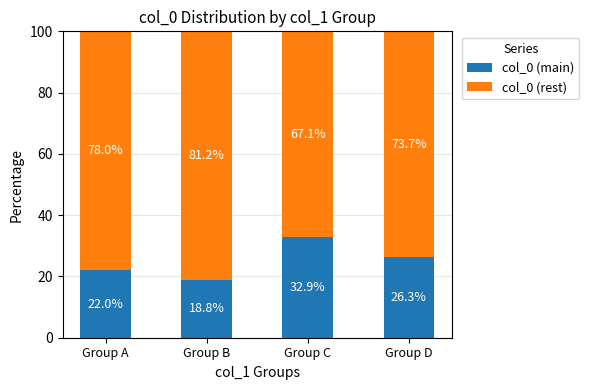

Reading left to right, list the values for the col_0 (main) series.

22.0	18.8	32.9	26.3